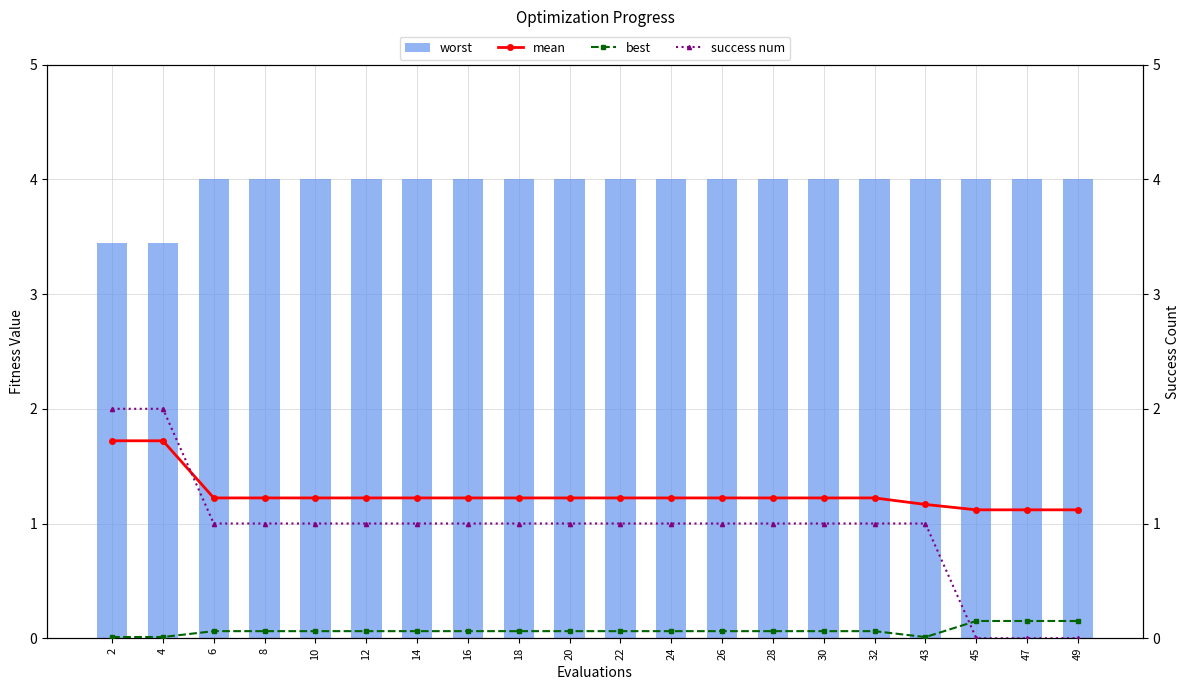

List the labels in order of worst value, largest first.

6, 8, 10, 12, 14, 16, 18, 20, 22, 24, 26, 28, 30, 32, 43, 45, 47, 49, 2, 4